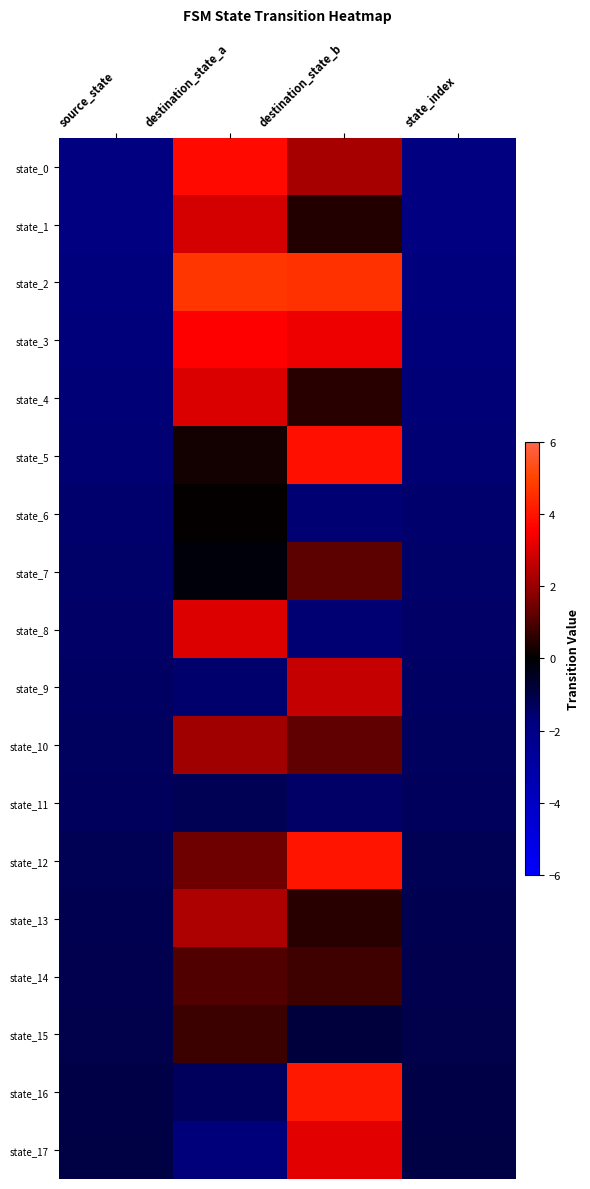

What is the total value across all series at source_state?

-25.3